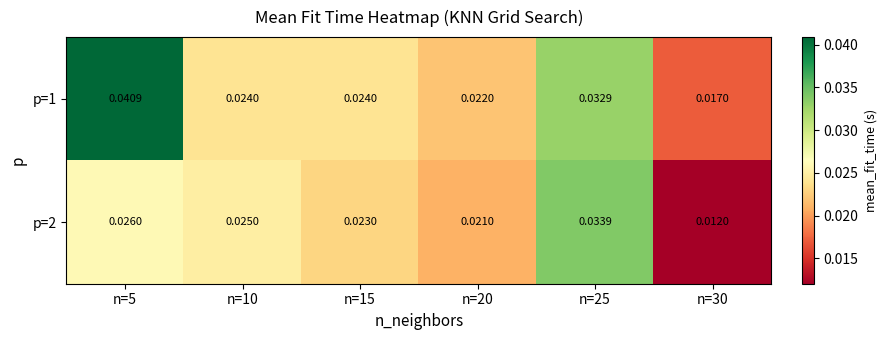

Is the value of p=1 at n=5 greater than the value of p=2 at n=30?

Yes